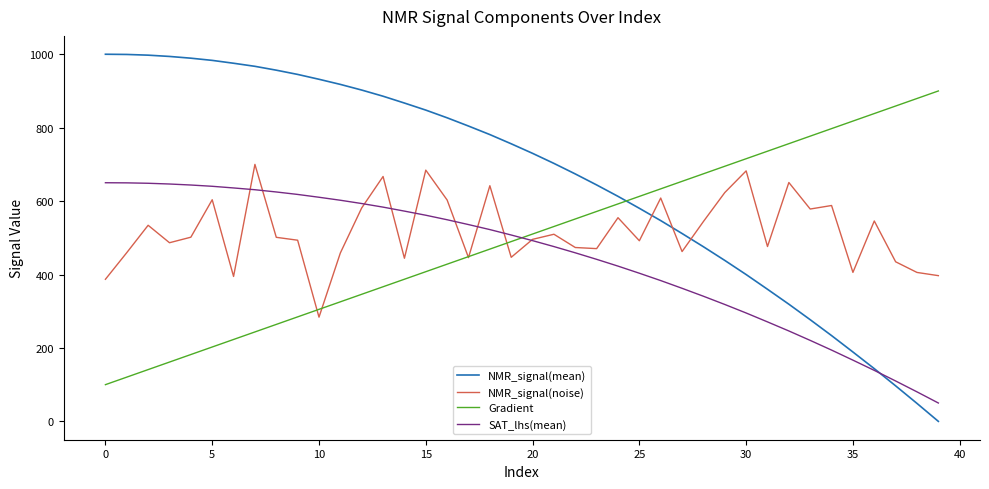

After their last crossing, which series has the higher values: SAT_lhs(mean) or Gradient?

Gradient